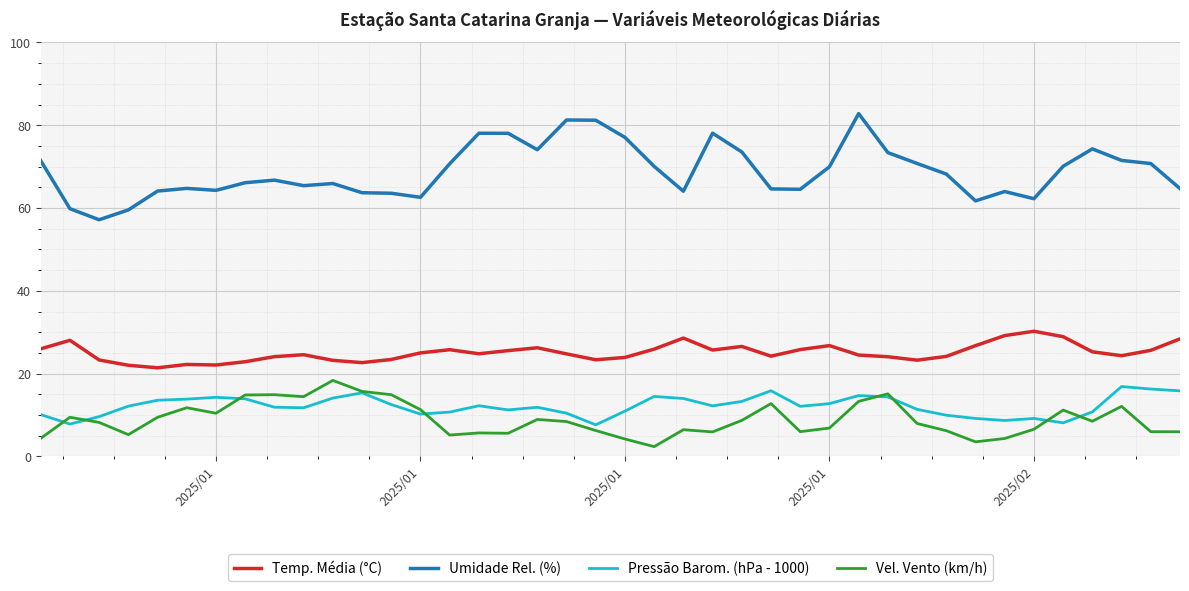

What are all the series names shown in the legend?

Temp. Média (°C), Umidade Rel. (%), Pressão Barom. (hPa - 1000), Vel. Vento (km/h)